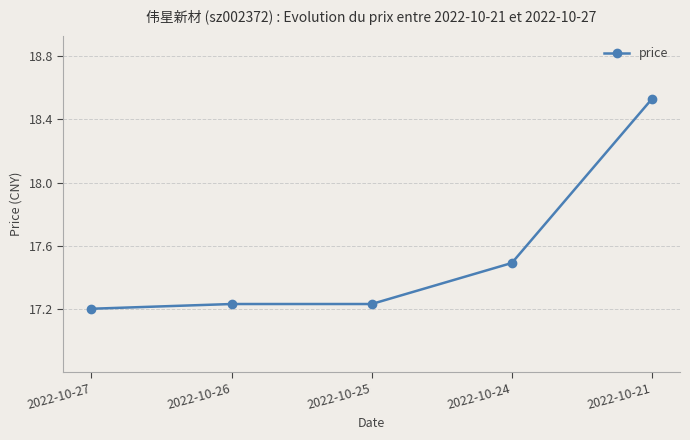

Count the values in the range 17 to 18.

4